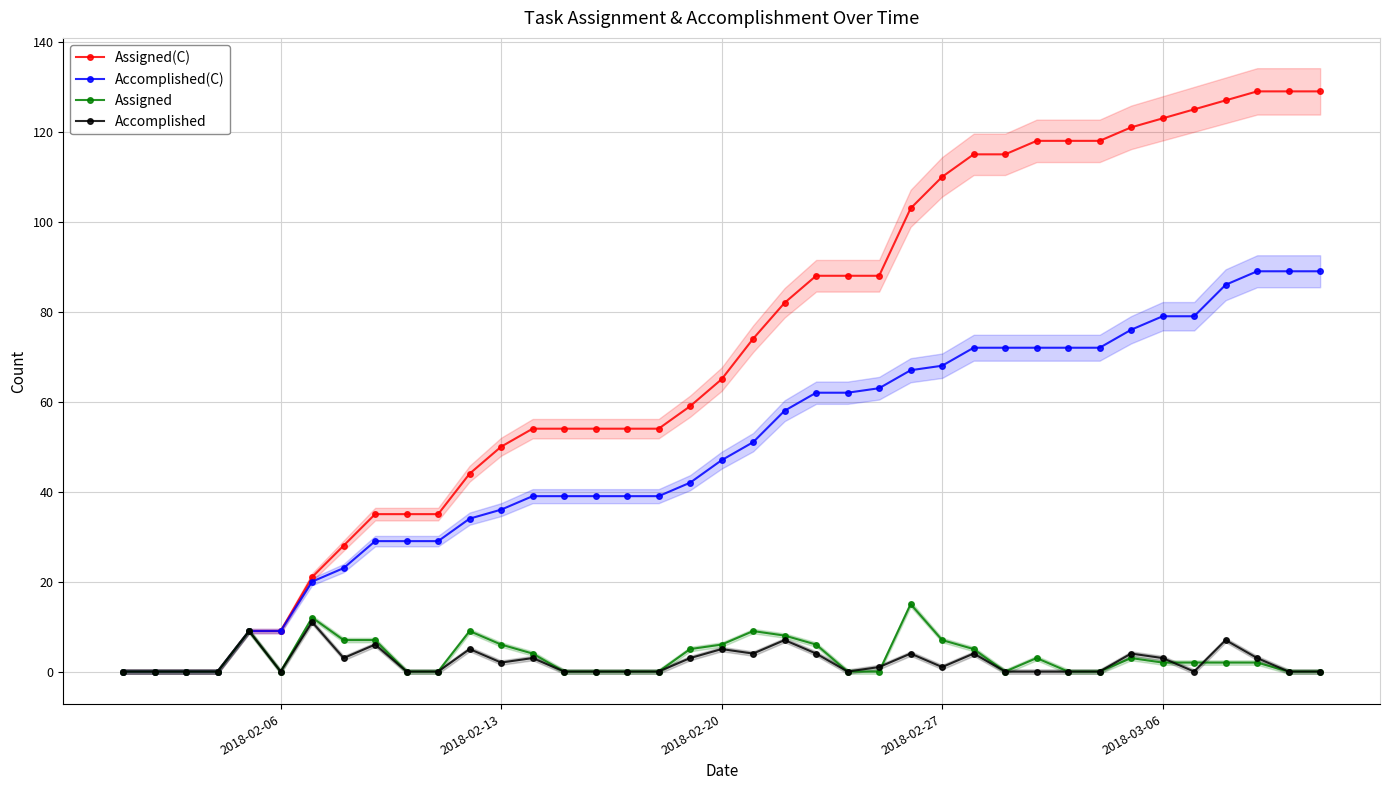

True or false: Assigned and Assigned(C) intersect in this chart.

False